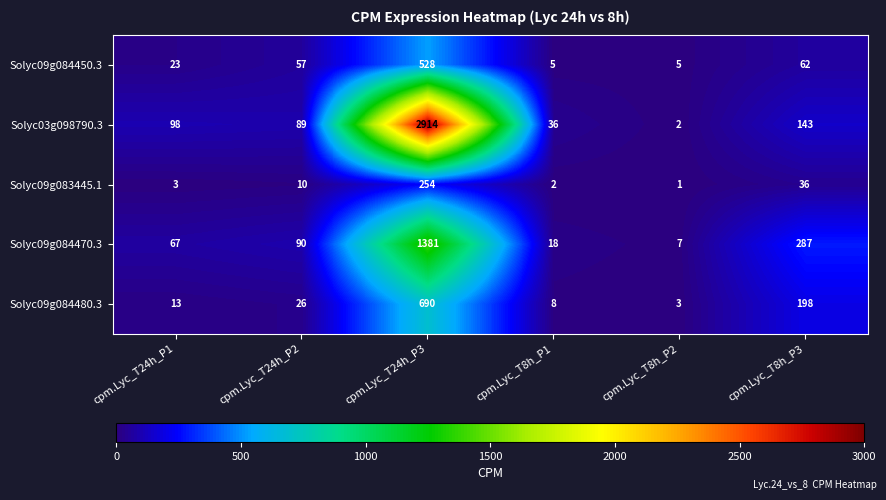

What is the sum of all Solyc09g083445.1 values?

306